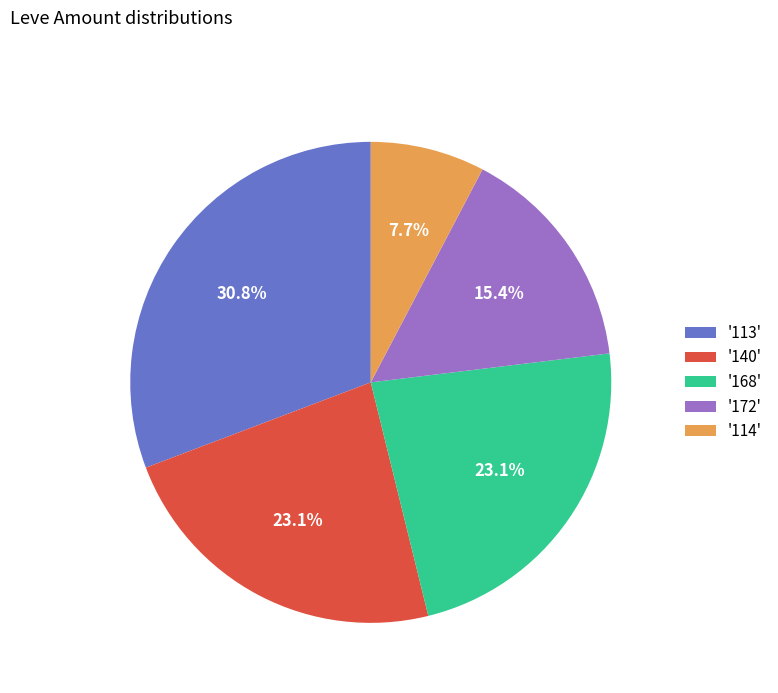

Does any single category account for the majority?

No